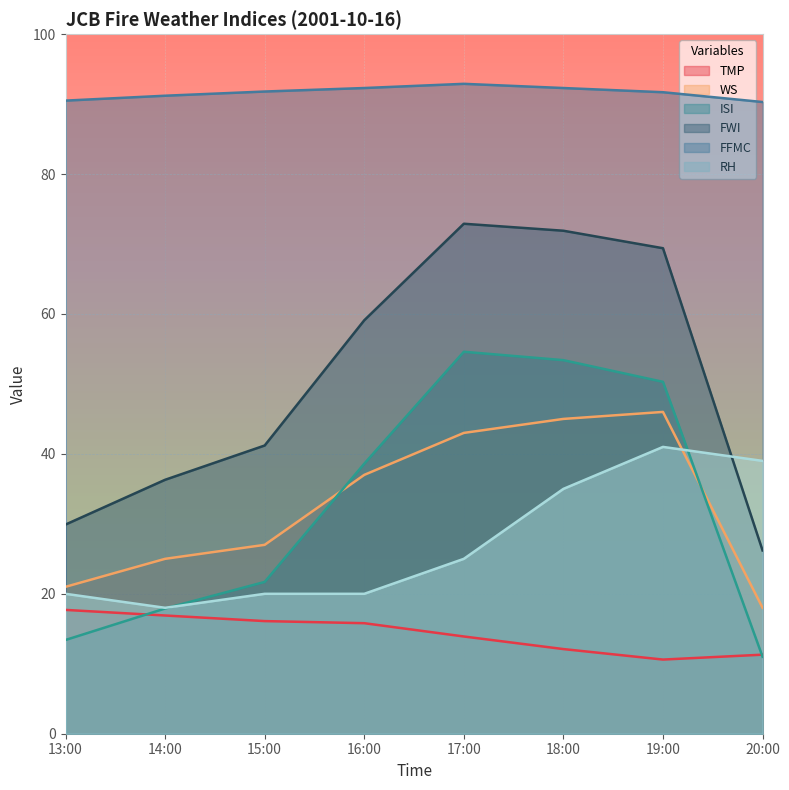

How many values in the FFMC series exceed 91?

6